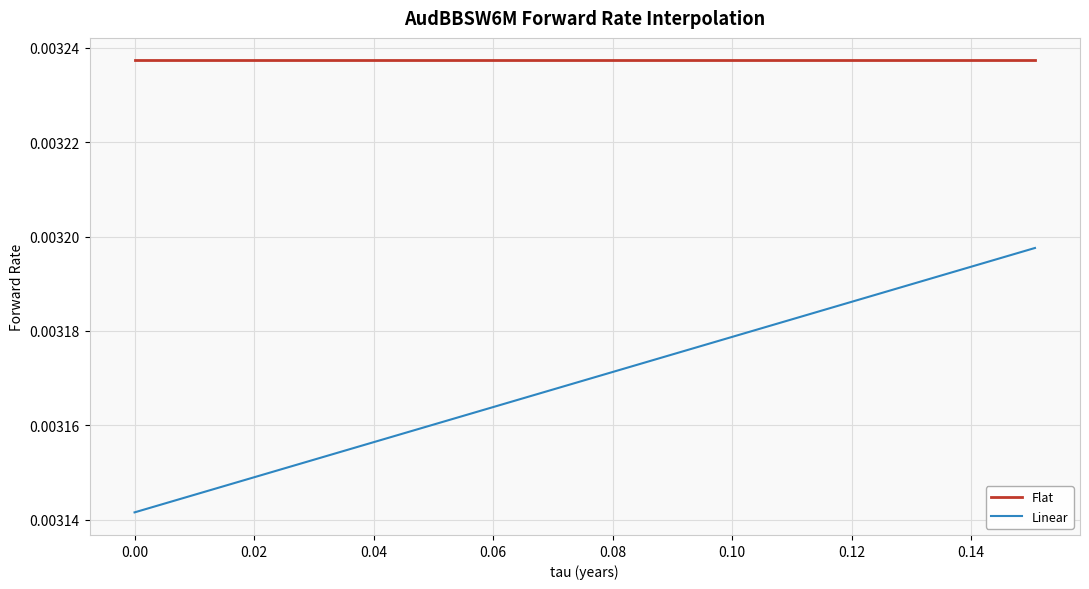

Which series has the largest range (max minus min)?

Linear